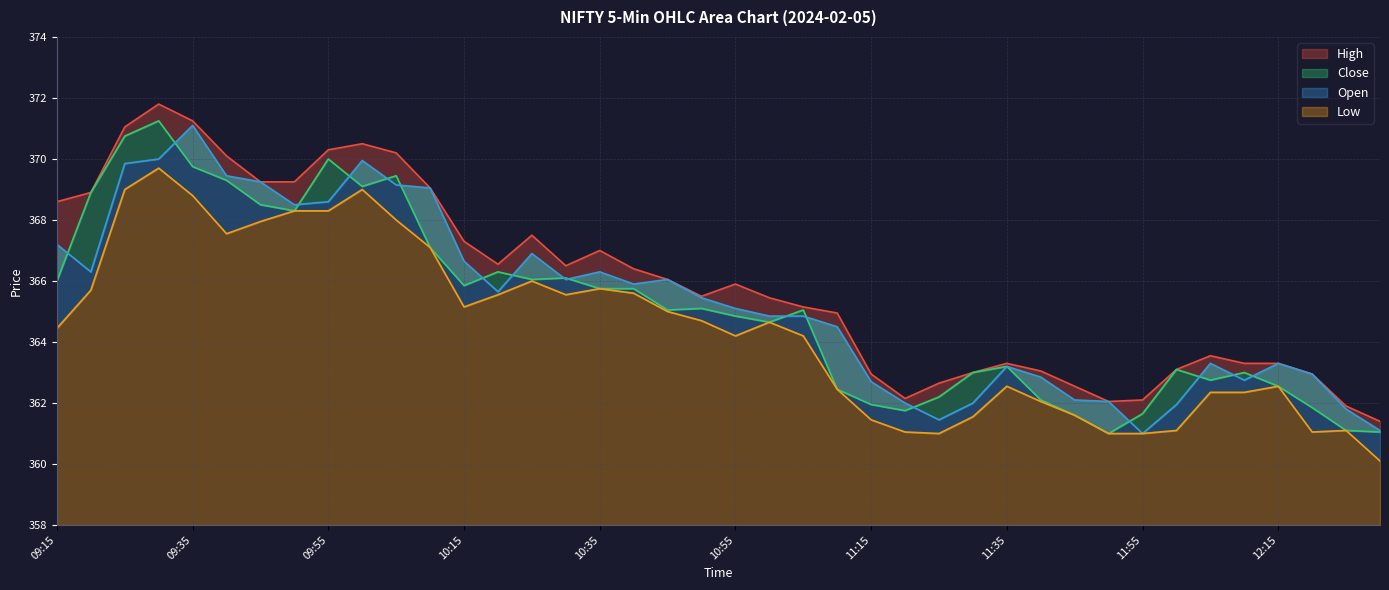

What is the sum of the High values at 12:05 and 11:30?

726.5